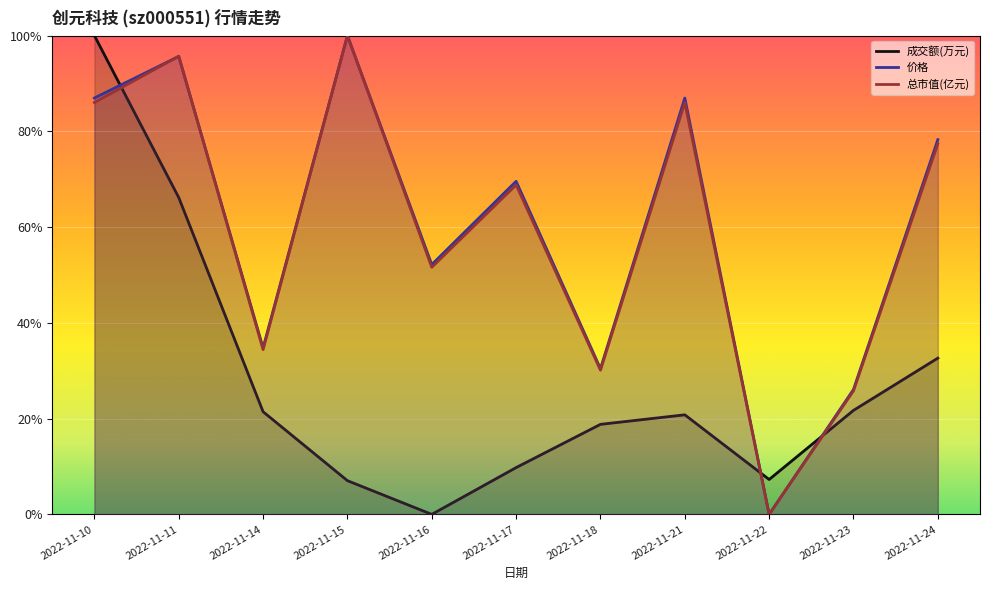

Which category has the lowest value in the 成交额(万元) series?

2022-11-16